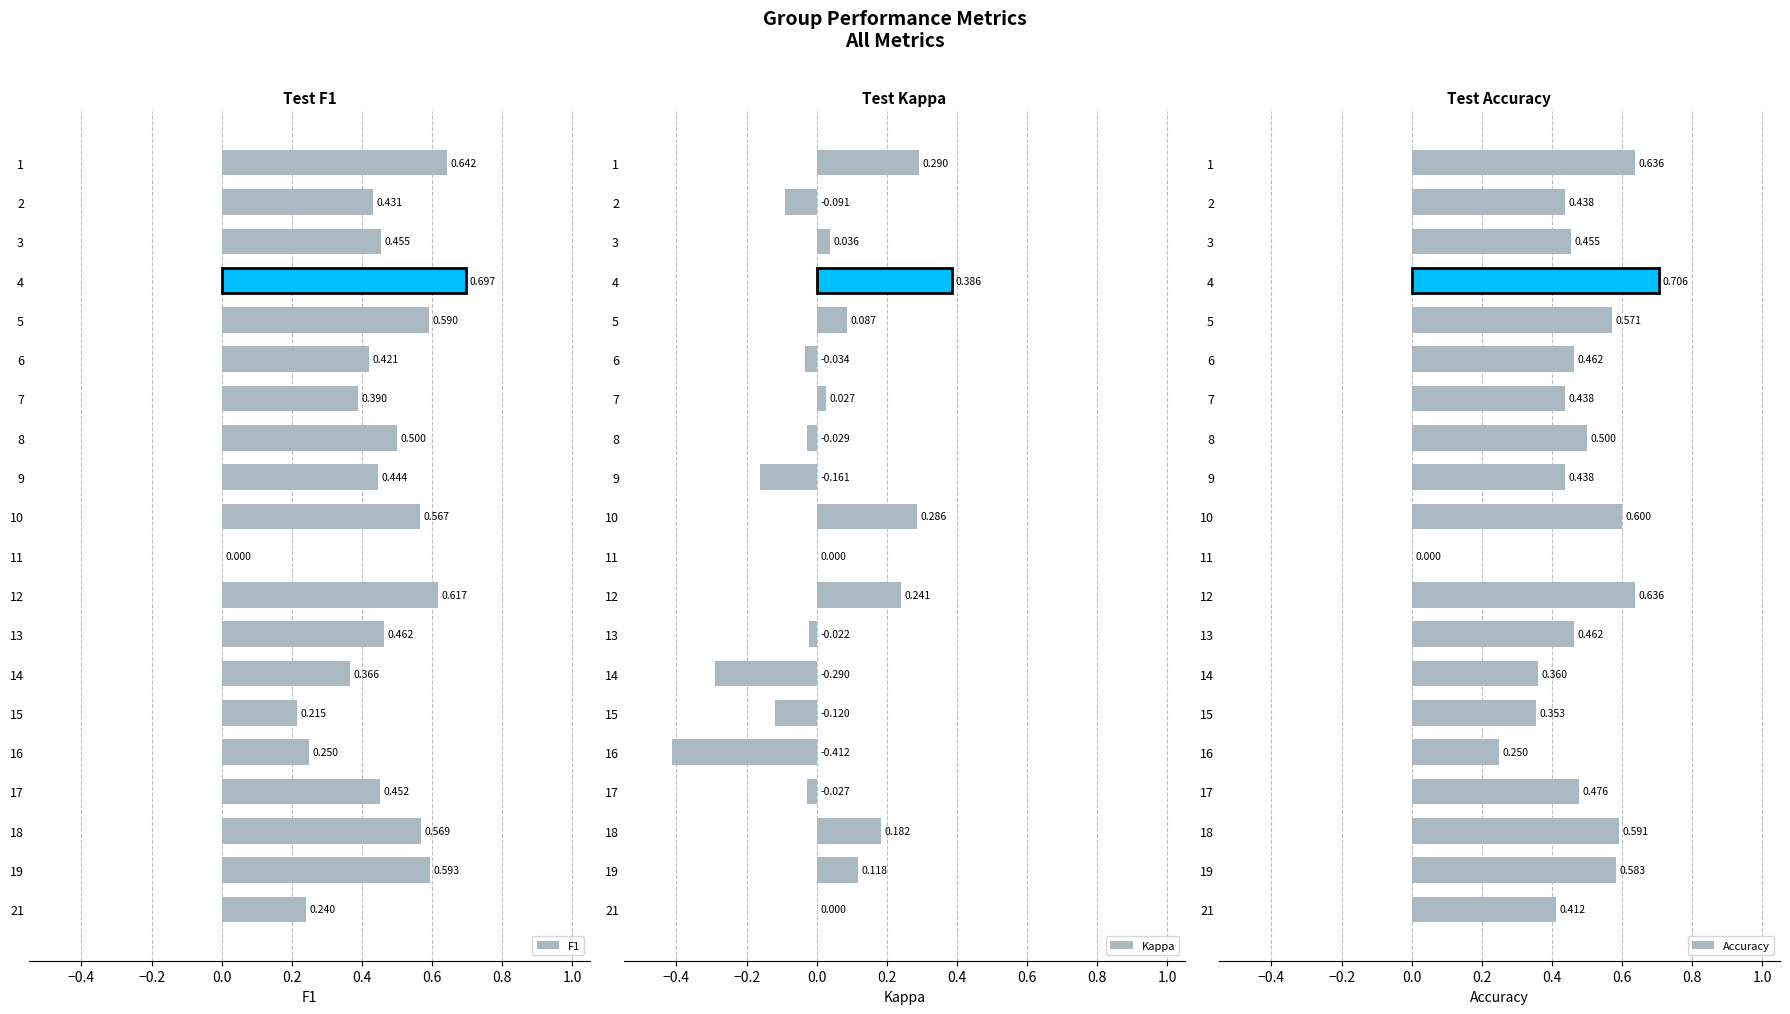

Reading left to right, transcribe all the data shown in this chart.

F1: 0.6	0.4	0.5	0.7	0.6	0.4	0.4	0.5	0.4	0.6	0.0	0.6	0.5	0.4	0.2	0.2	0.5	0.6	0.6	0.2
Kappa: 0.3	-0.1	0.0	0.4	0.1	-0.0	0.0	-0.0	-0.2	0.3	0.0	0.2	-0.0	-0.3	-0.1	-0.4	-0.0	0.2	0.1	0.0
Accuracy: 0.6	0.4	0.5	0.7	0.6	0.5	0.4	0.5	0.4	0.6	0.0	0.6	0.5	0.4	0.4	0.2	0.5	0.6	0.6	0.4